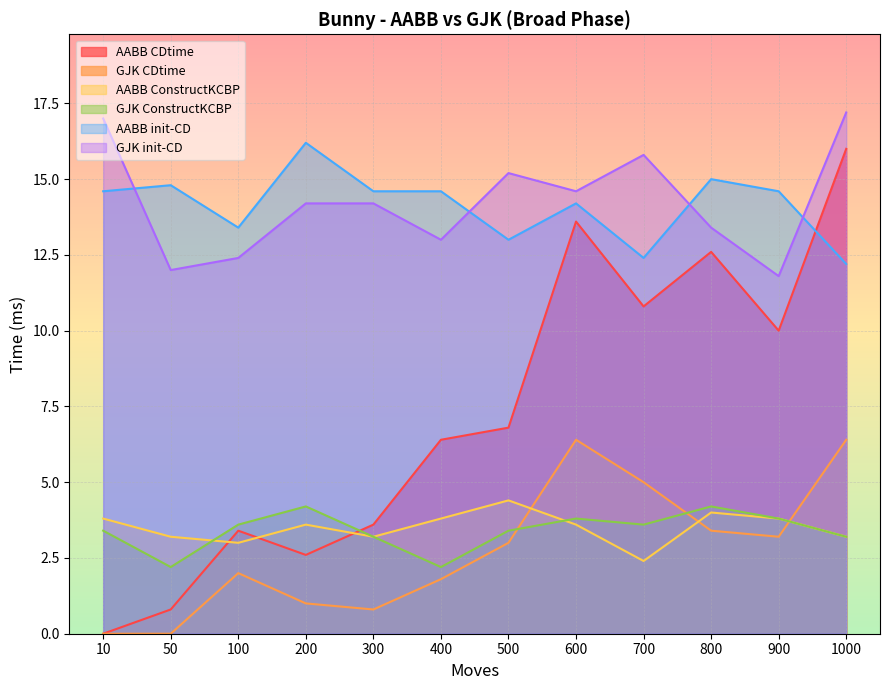

How many interior local peaks does the AABB init-CD series have?

4